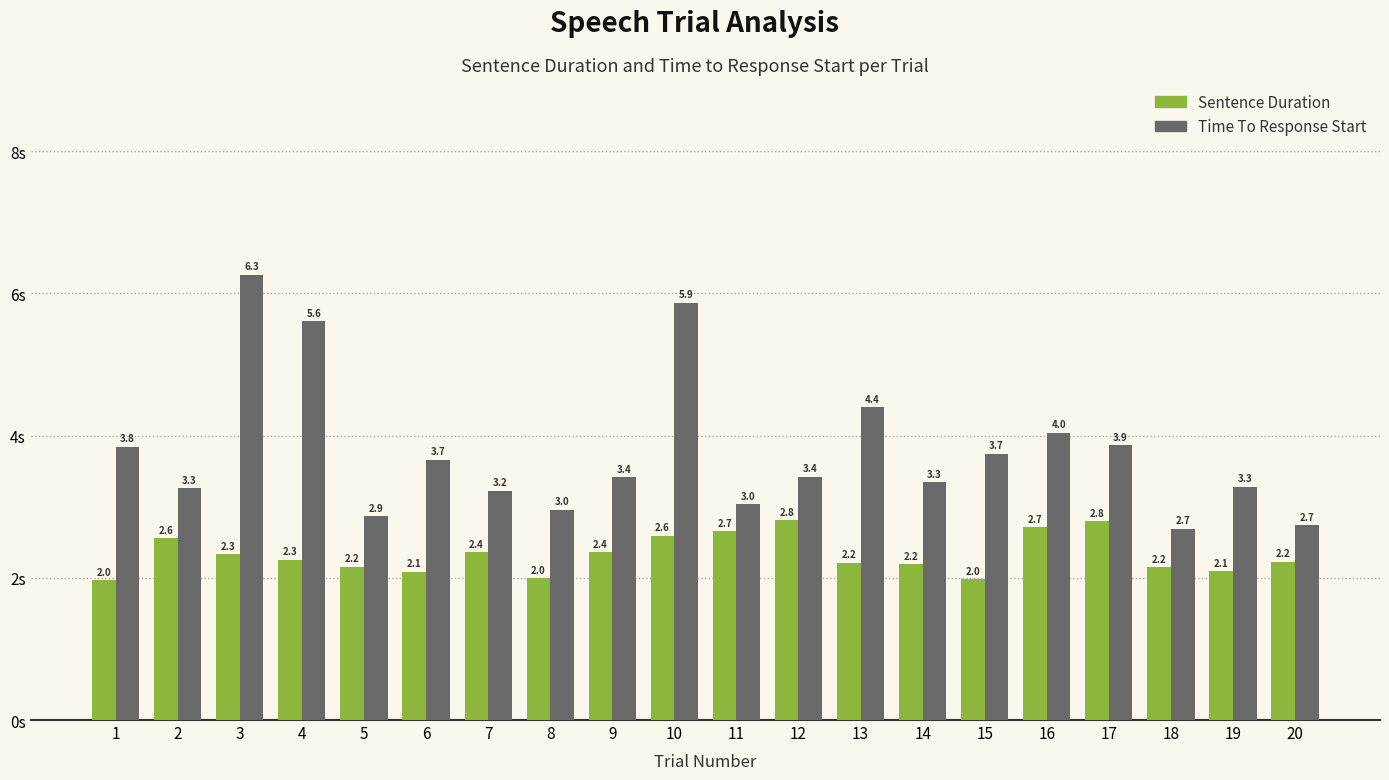

Are the bars grouped side by side (vs. stacked)?

Yes